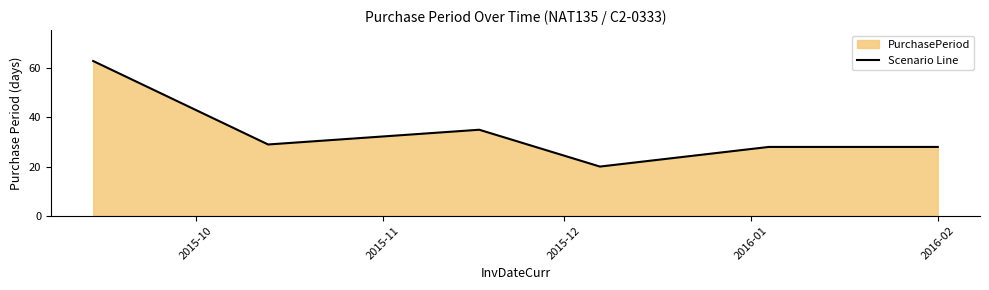

What is the sum of all values?

203